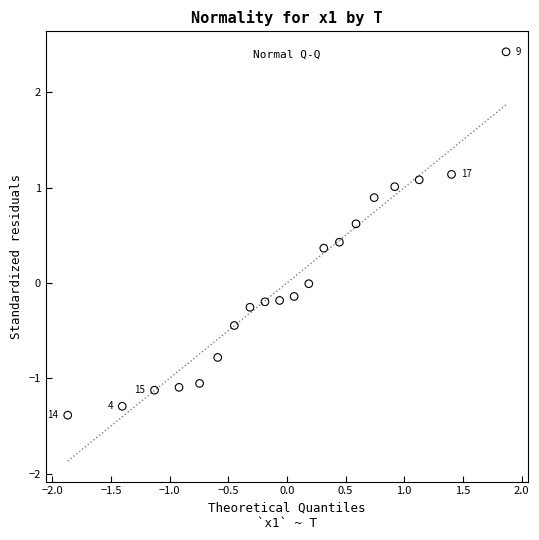

What is the range of X values (max minus min)?

3.7